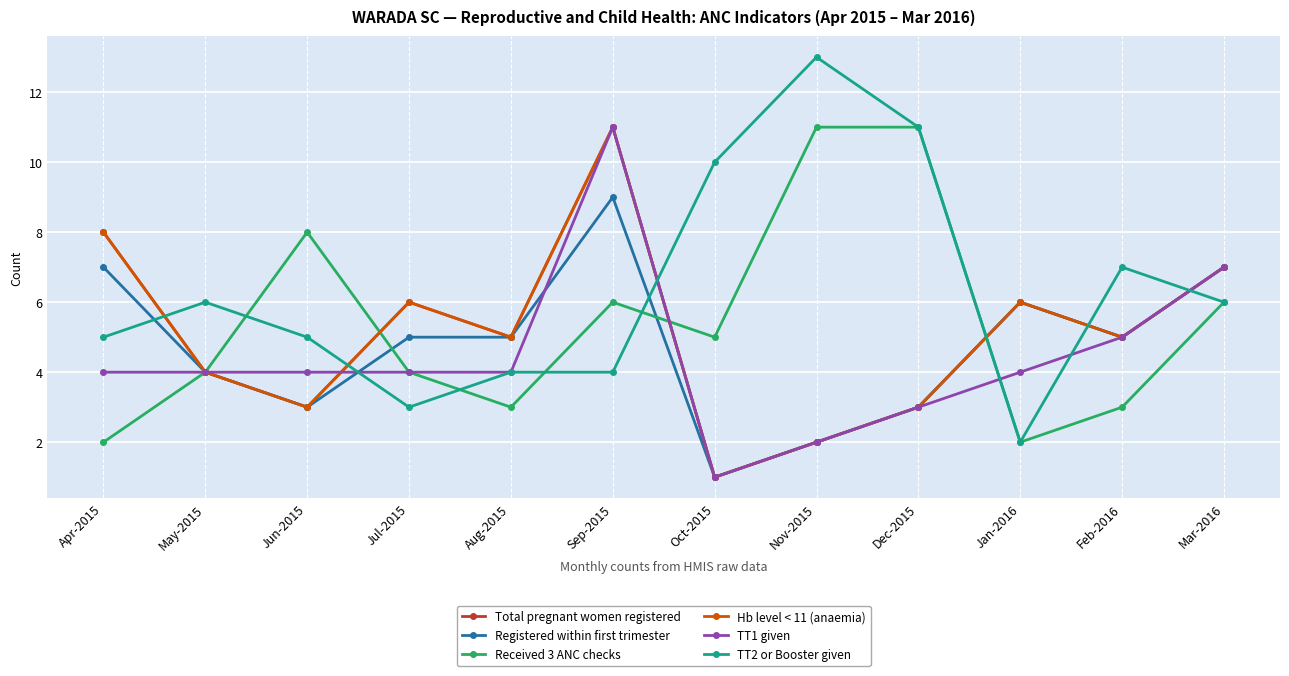

Does the chart have visible grid lines?

Yes